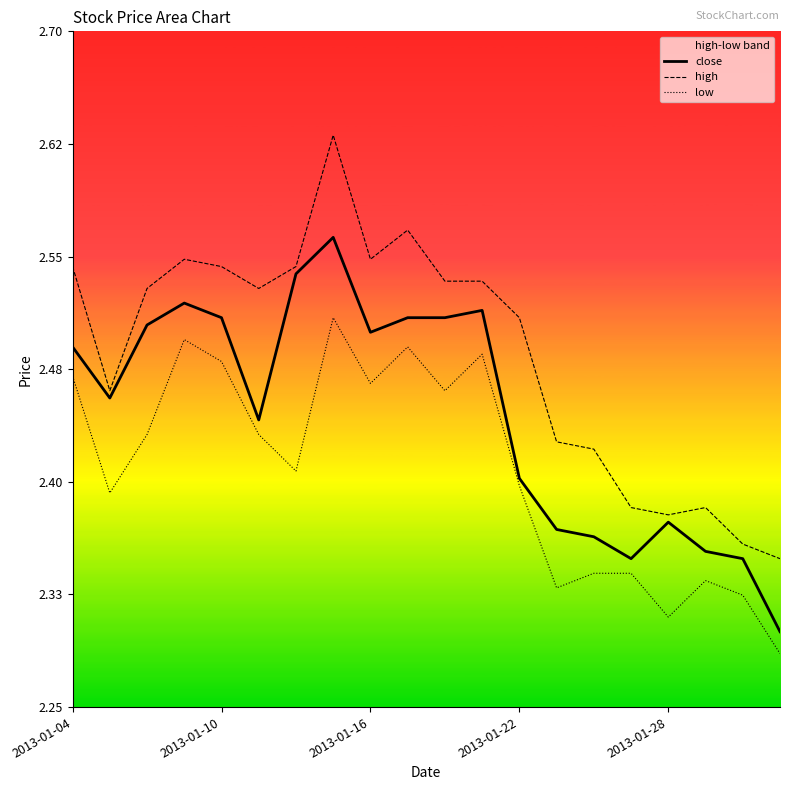

True or false: high has more than 2 interior local peaks.

True